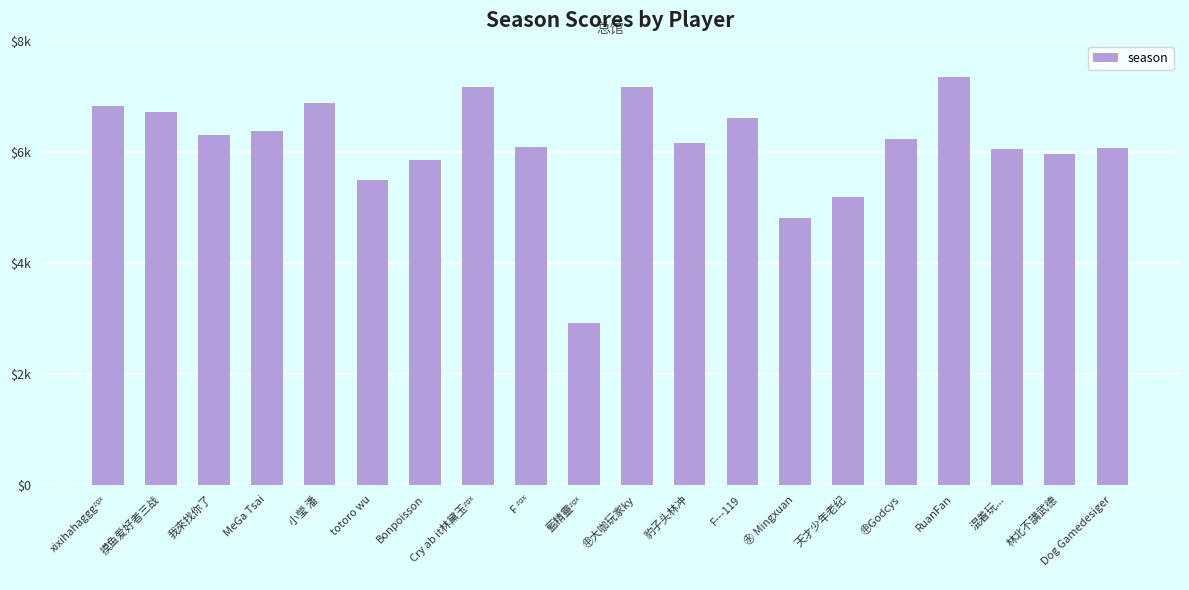

What is the label of the 19th bar from the right?

摸鱼爱好者三战